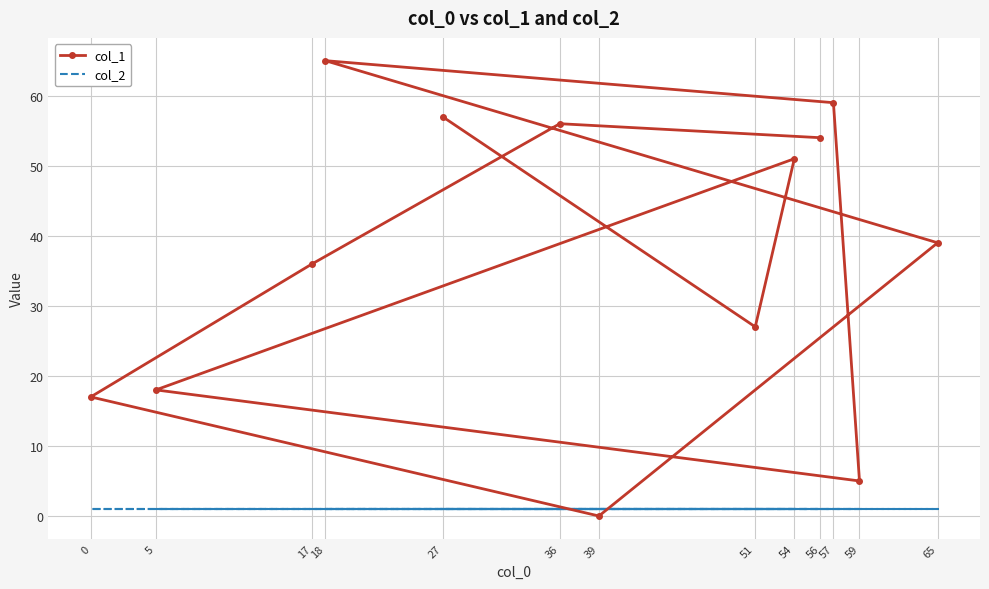

Reading left to right, extract all data points from this chart.

col_1: 27=57	51=27	54=51	5=18	59=5	57=59	18=65	65=39	39=0	0=17	17=36	36=56	56=54
col_2: 27=1	51=1	54=1	5=1	59=1	57=1	18=1	65=1	39=1	0=1	17=1	36=1	56=1